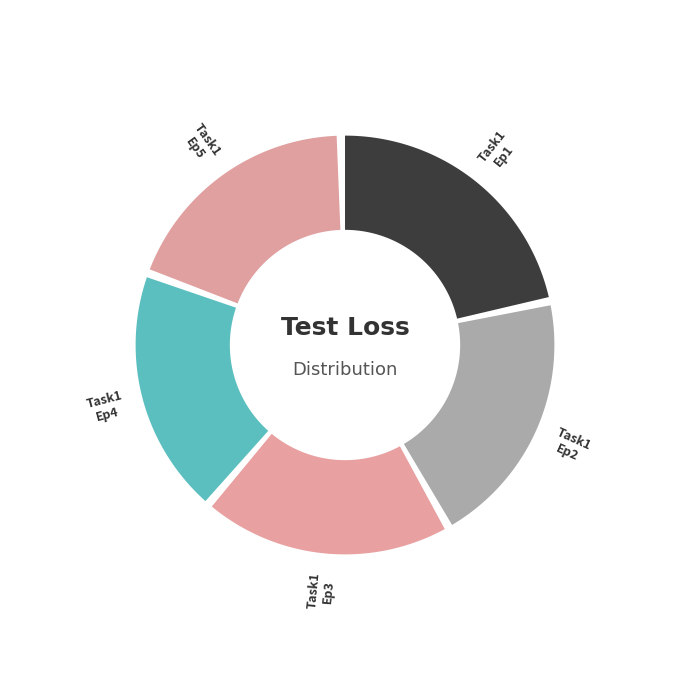

How many slices are in this pie chart?

5